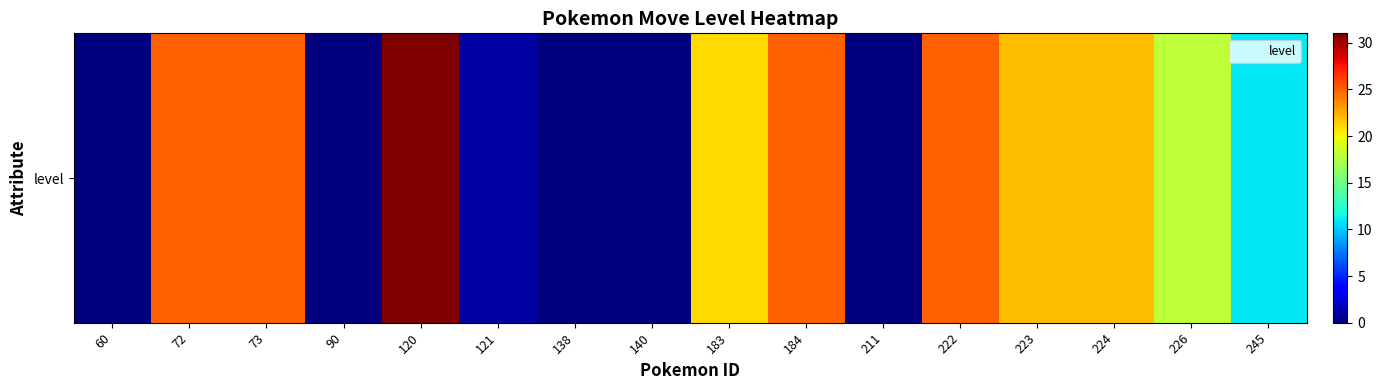

What is the sum of the values at 245 and 222?

36